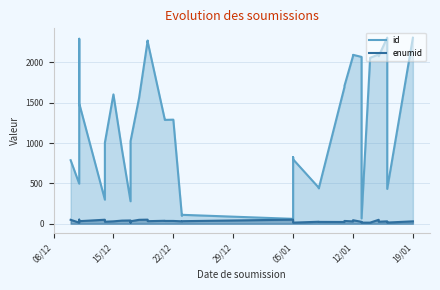

Does the chart have visible grid lines?

Yes